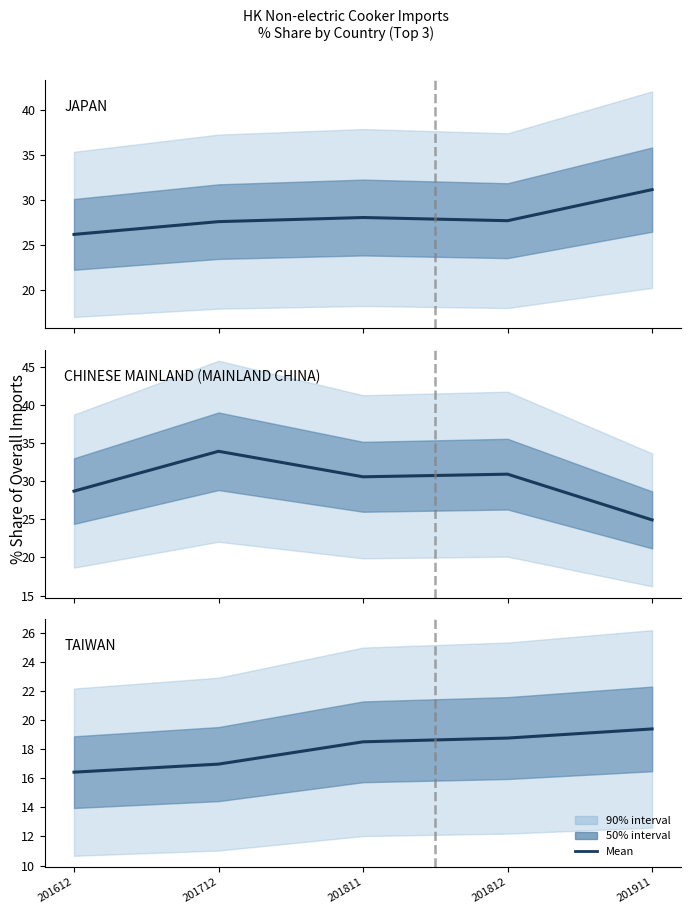

Reading left to right, what are all the values shown in this chart?

JAPAN: 26.2	27.6	28.1	27.7	31.2
CHINESE MAINLAND: 28.7	33.9	30.6	30.9	24.9
TAIWAN: 16.4	17.0	18.5	18.8	19.4